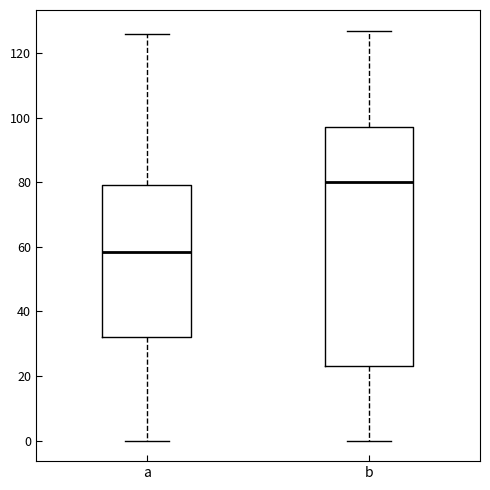

Where does the median line of the box for b sit on the y-axis? The values are not printed on the chart, so give them approximately, as read against the axis.

80